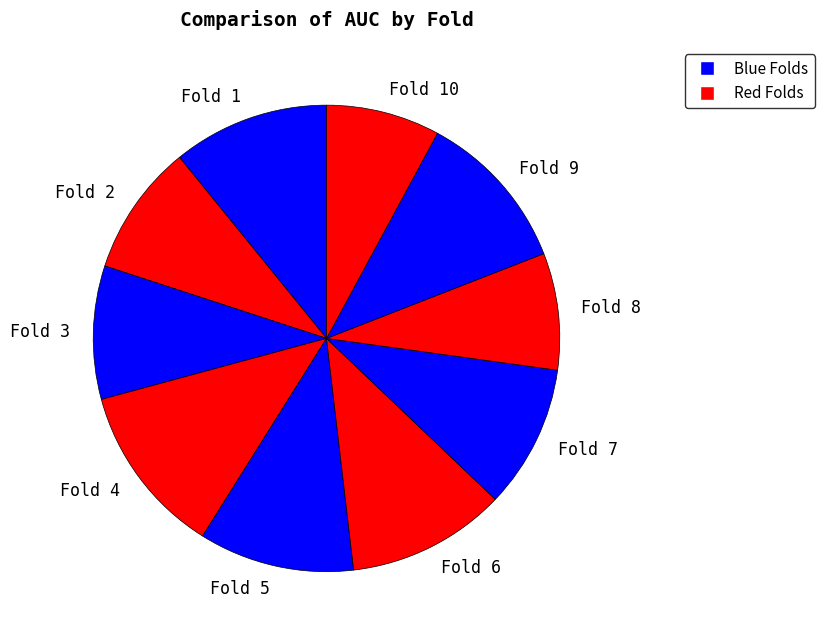

The Fold 5 slice represents 24% of the pie. True or false?

False